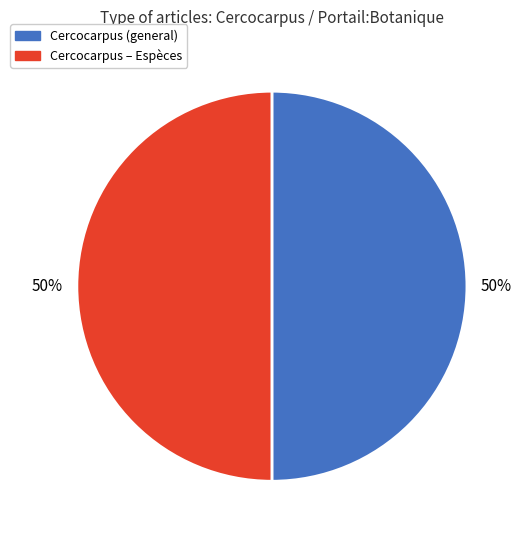

To the nearest percent, what is the average slice percentage?

50%